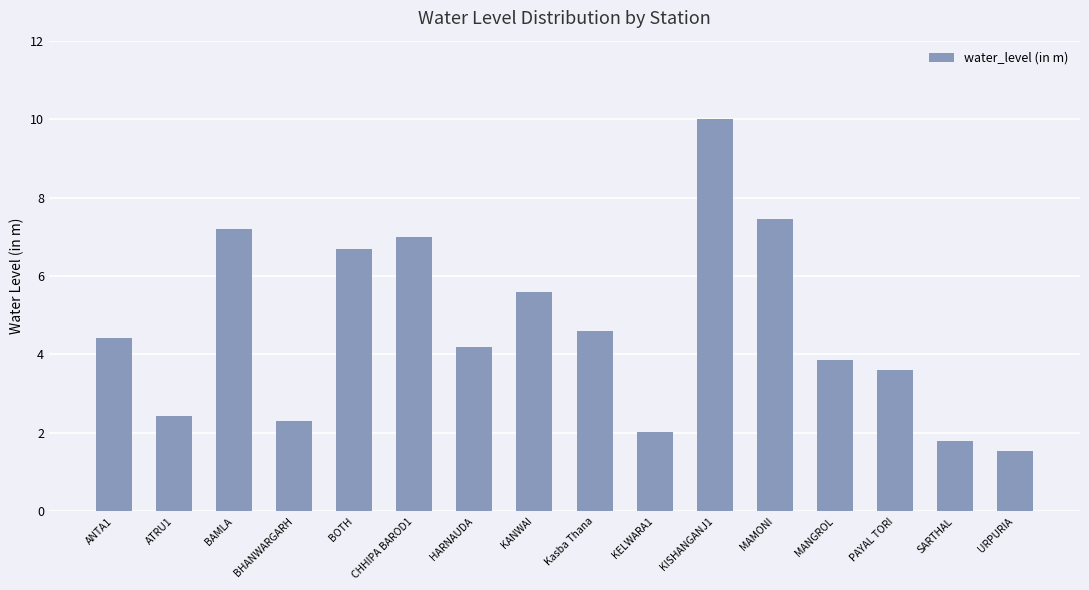

Reading left to right, transcribe all the data shown in this chart.

4.4	2.4	7.2	2.3	6.7	7.0	4.2	5.6	4.6	2.0	10.0	7.4	3.9	3.6	1.8	1.5